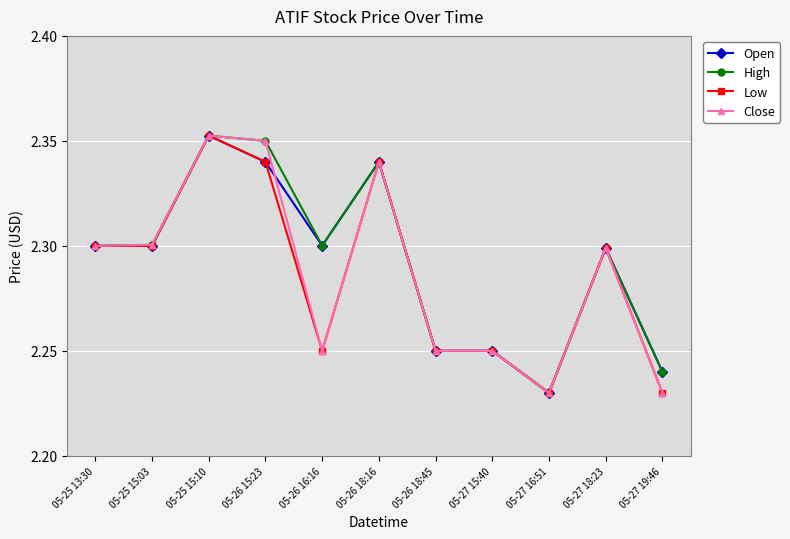

What is the label of the 7th point from the left?

05-26 18:45